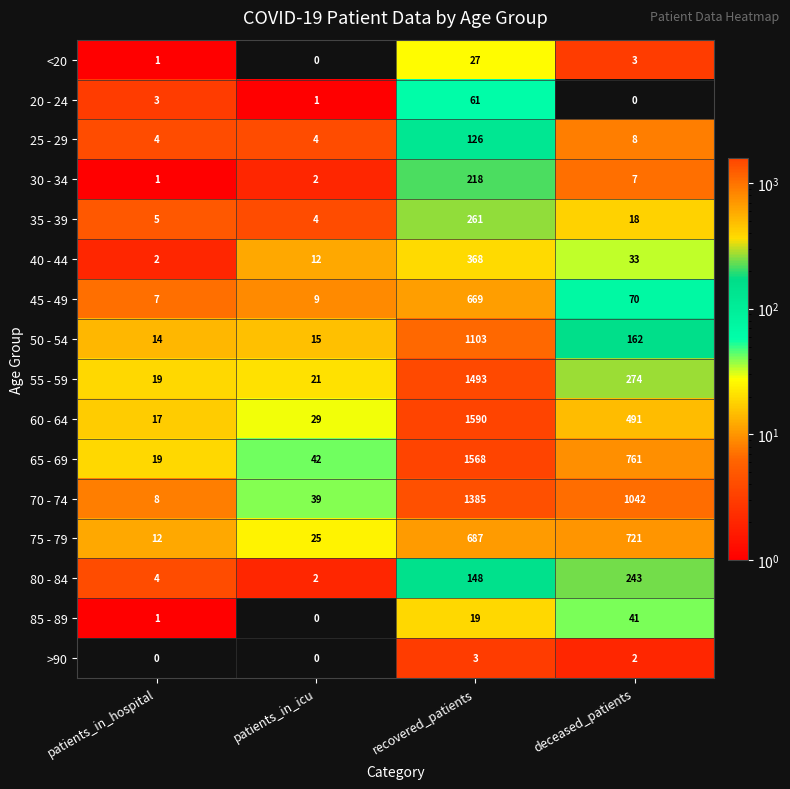

Between patients_in_icu and recovered_patients, which series saw the biggest shift?

60 - 64